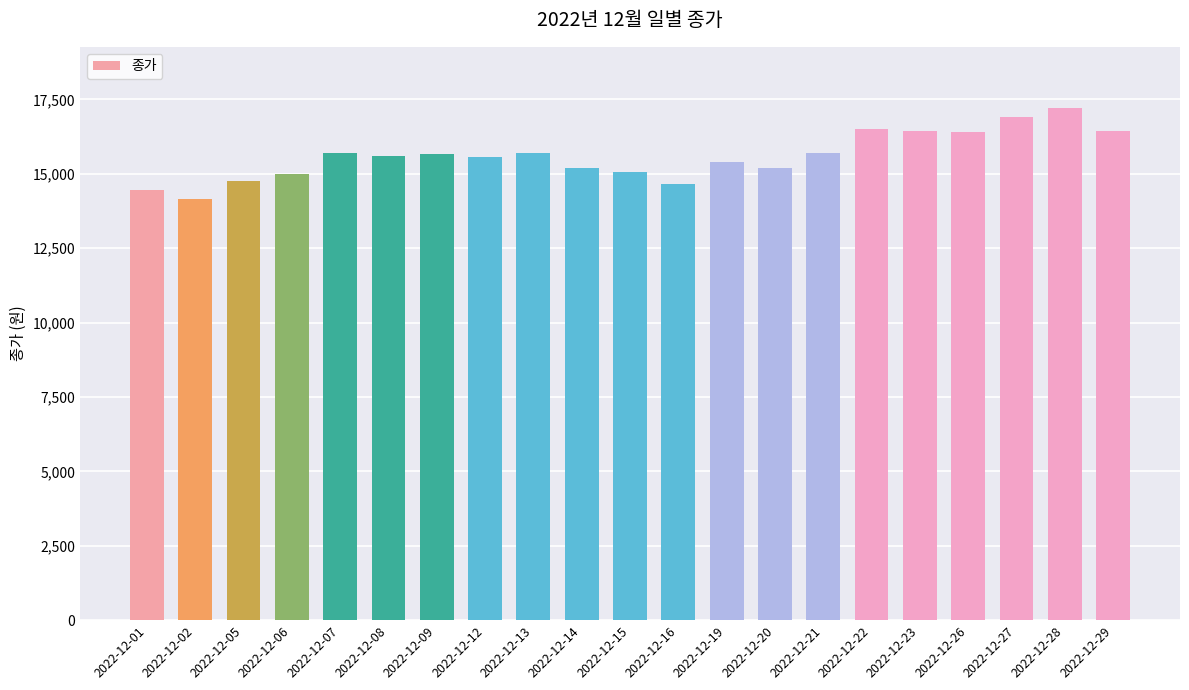

What is the value of the 2nd bar from the left?

14150